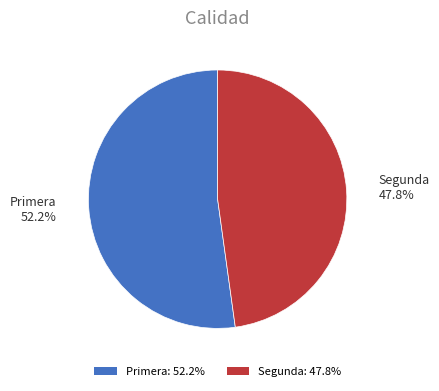

Is there any slice that represents more than half of the pie?

Yes